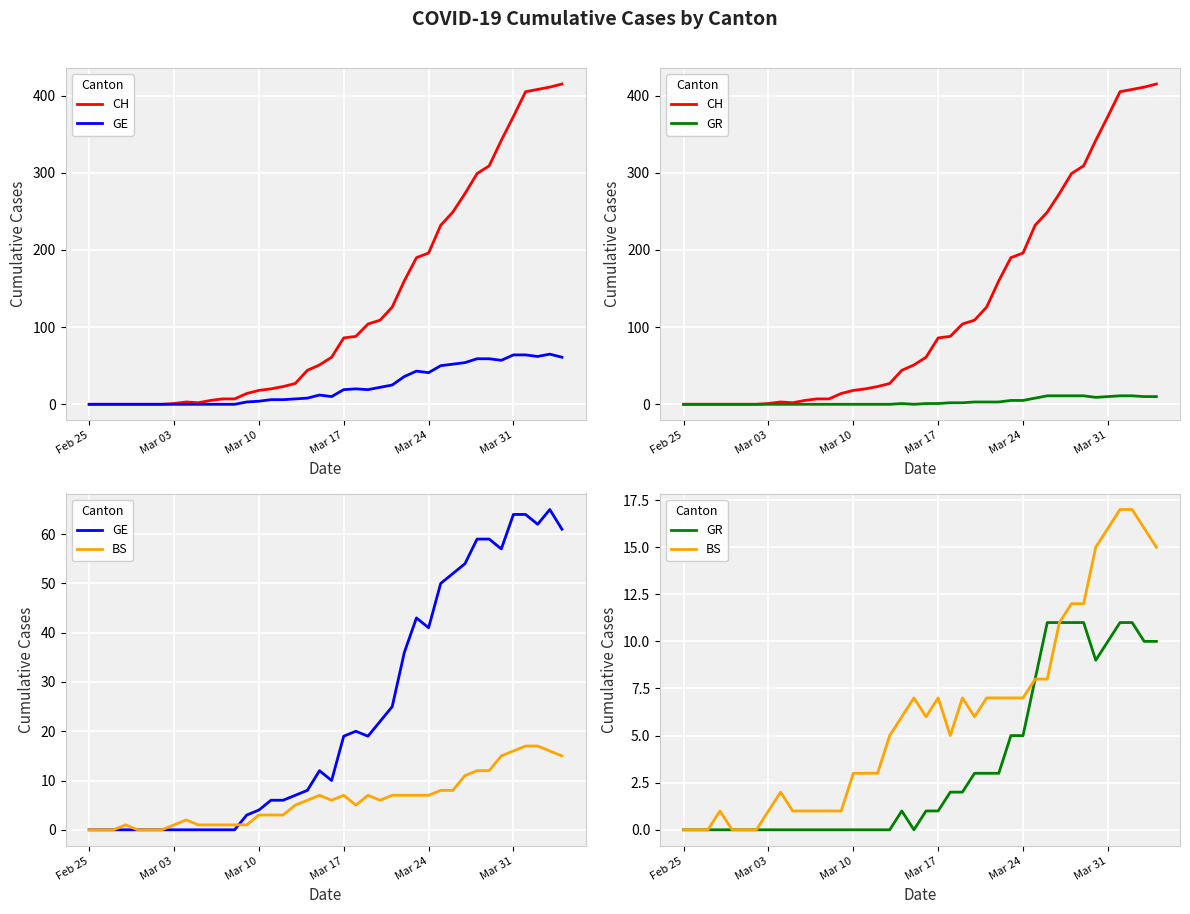

What is the sum of all BS values?

242